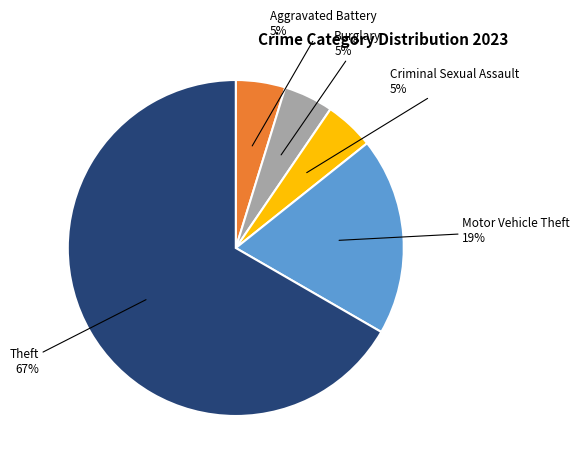

To the nearest percent, what is the average slice percentage?

20%